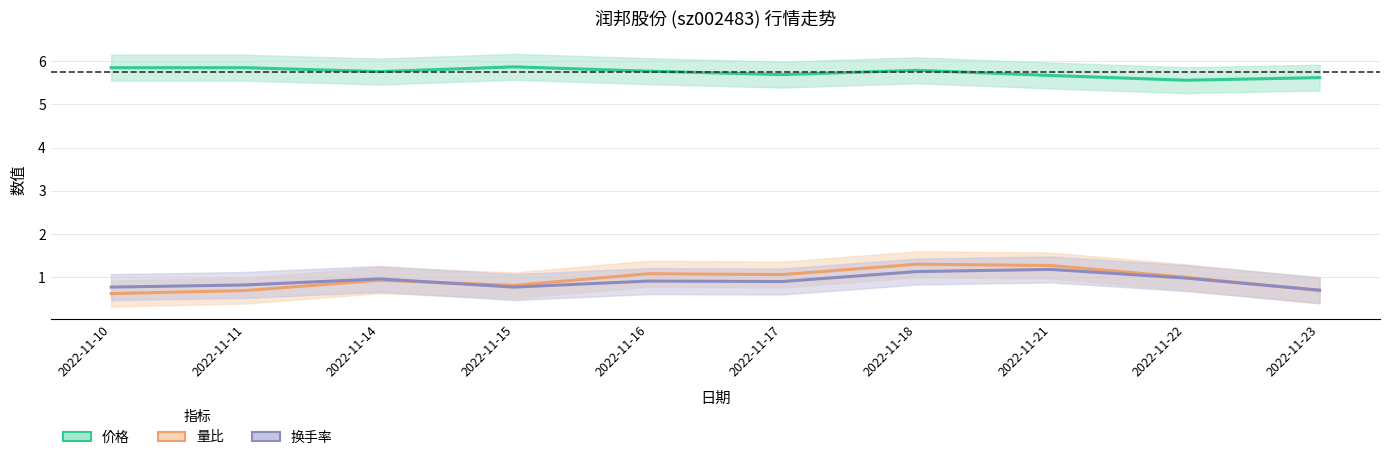

True or false: 换手率 and 价格 cross at least once.

False